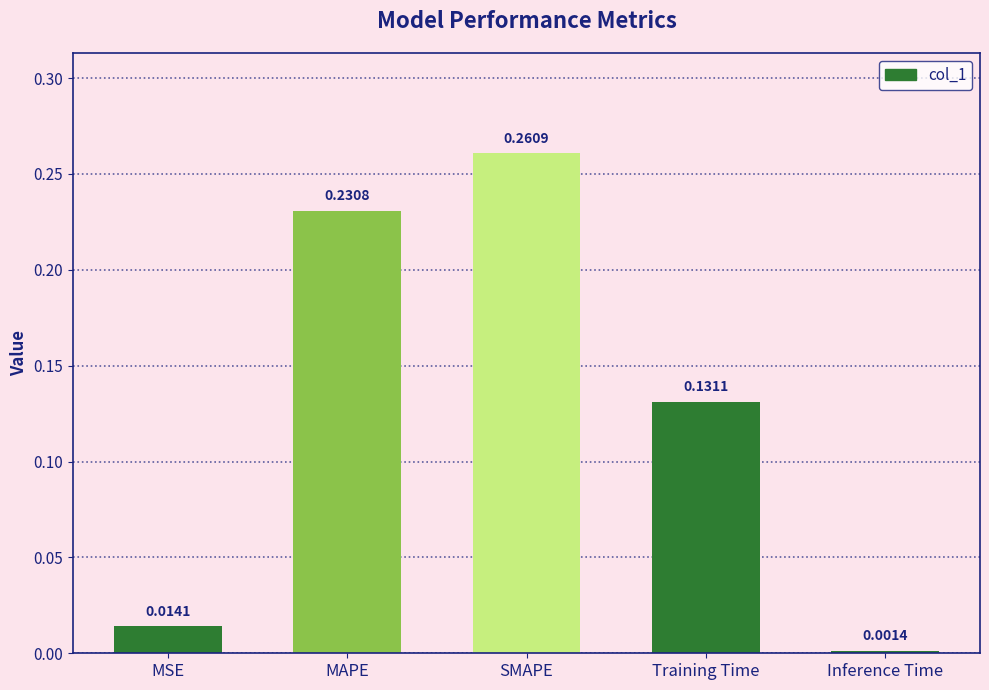

Are the bars horizontal?

No